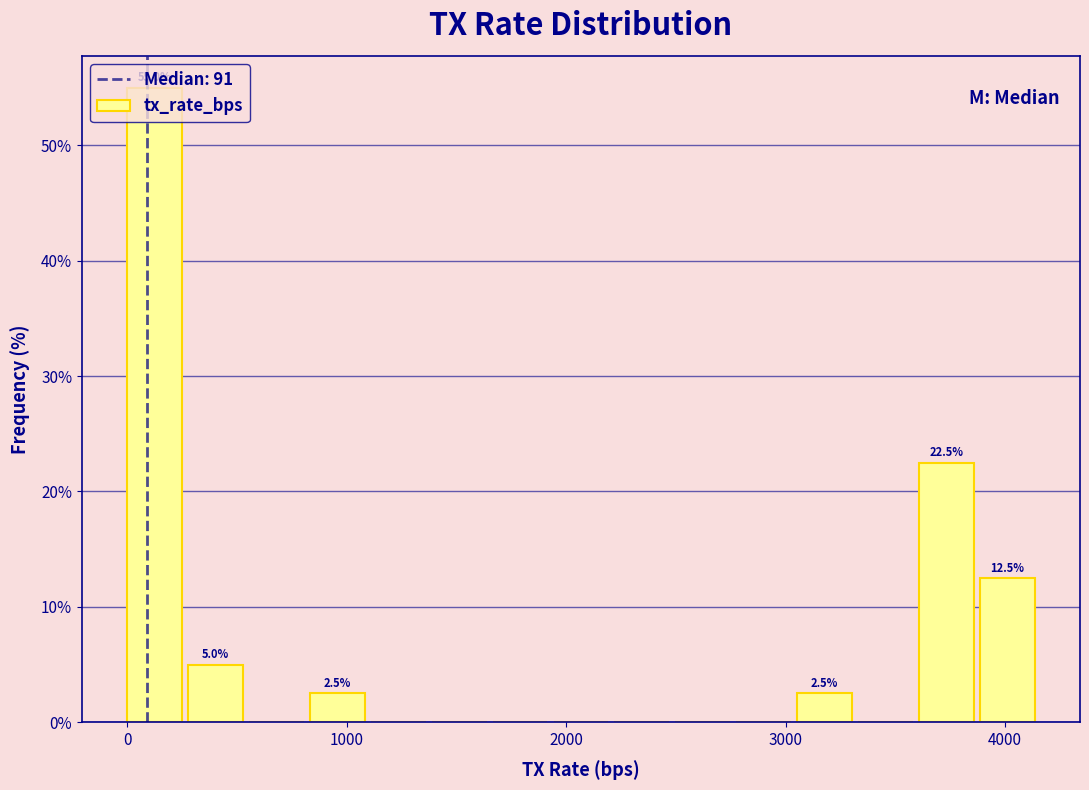

Read against the x-axis, roughly where is the centre of the tallest bar?

100